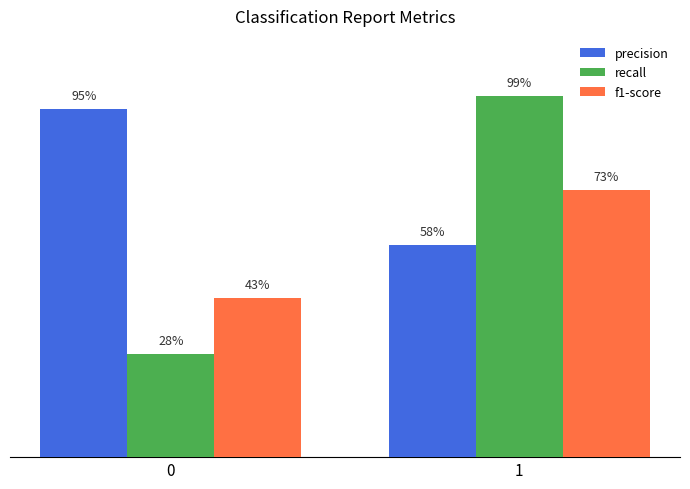

What is the minimum value for precision?

0.6